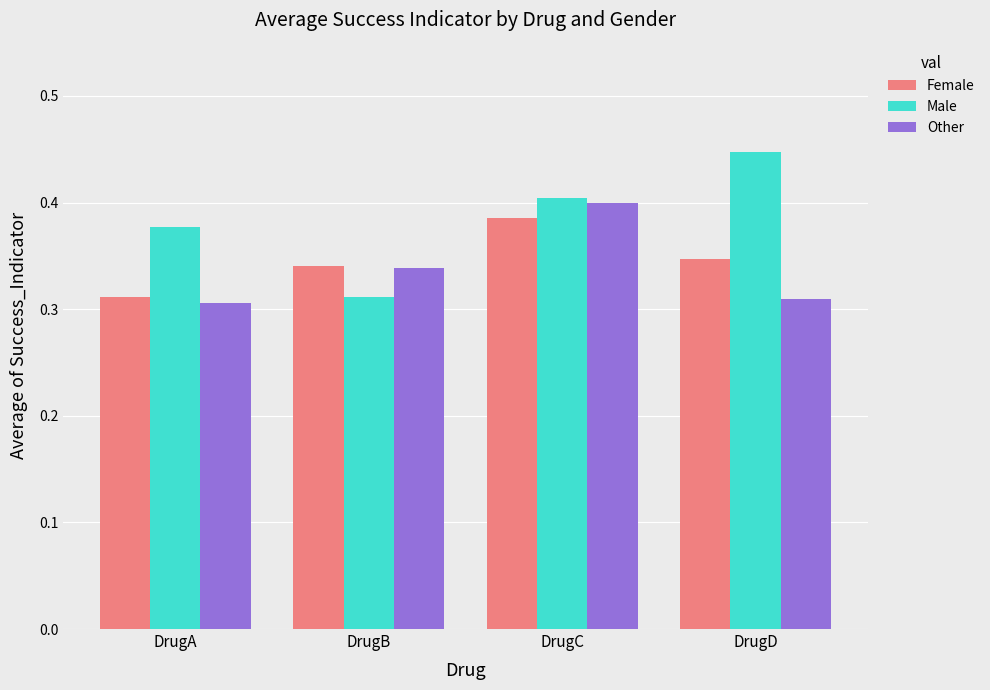

Which category has the highest value across all series?

DrugD